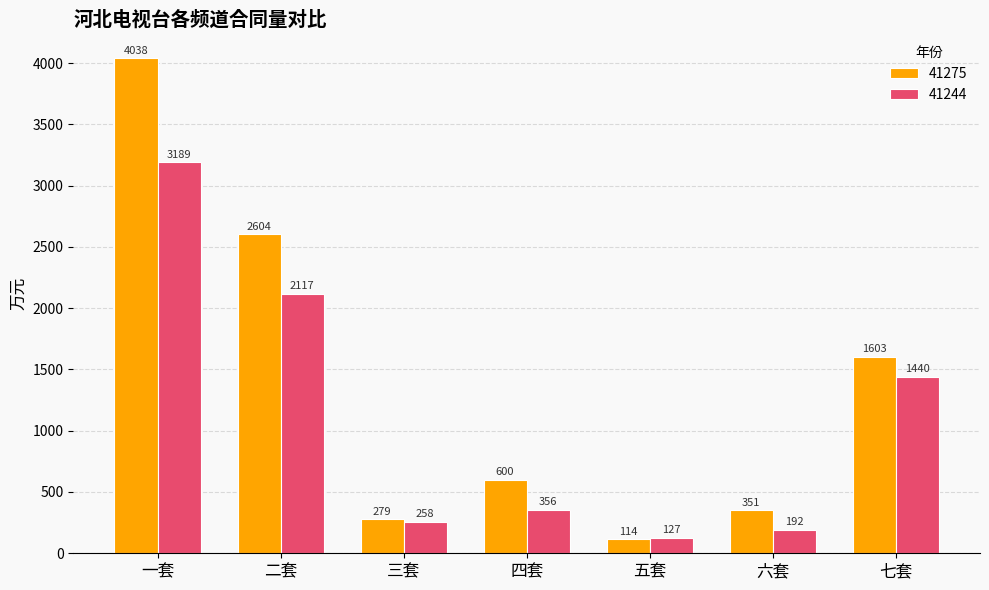

What are all the series names shown in the legend?

41275, 41244